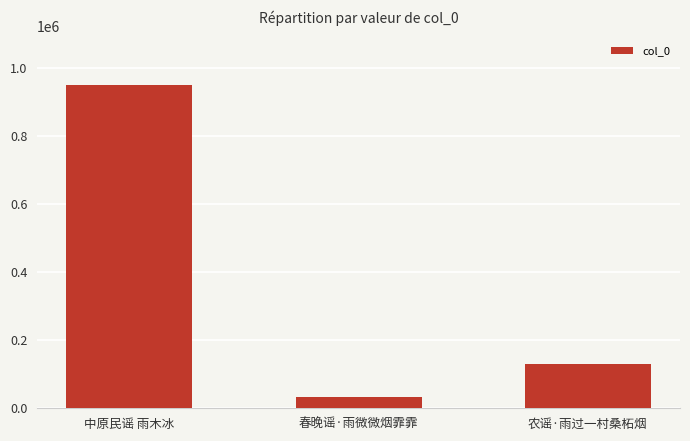

How many categories are shown in the chart?

3